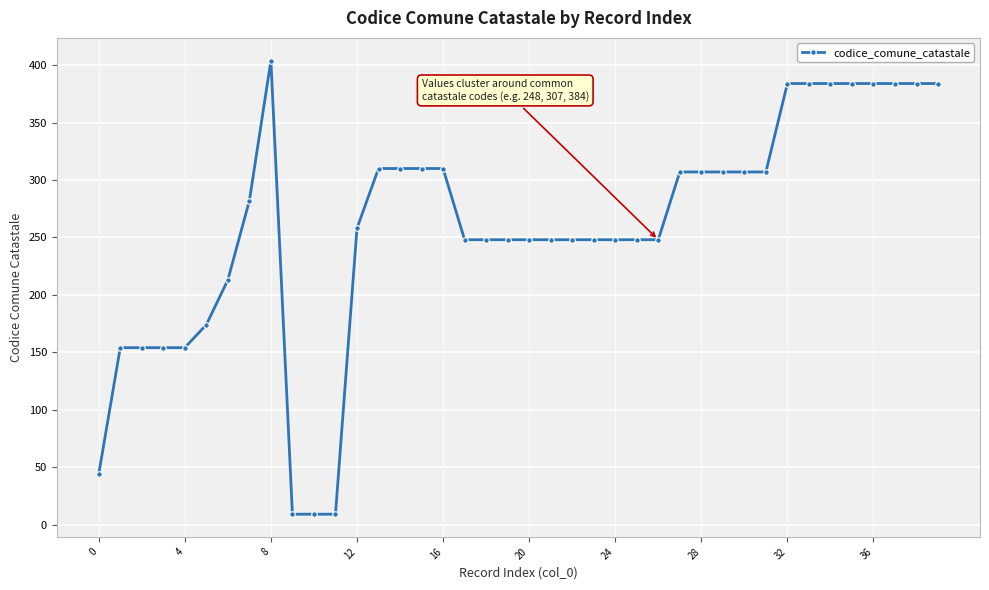

What is the value of the 34th point from the left?

384